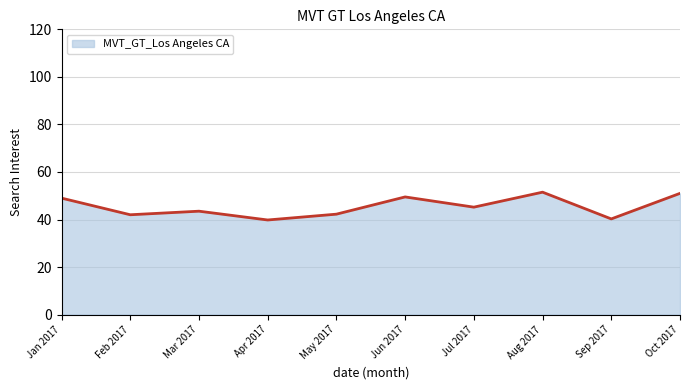

What is the maximum value shown in the chart?

51.5